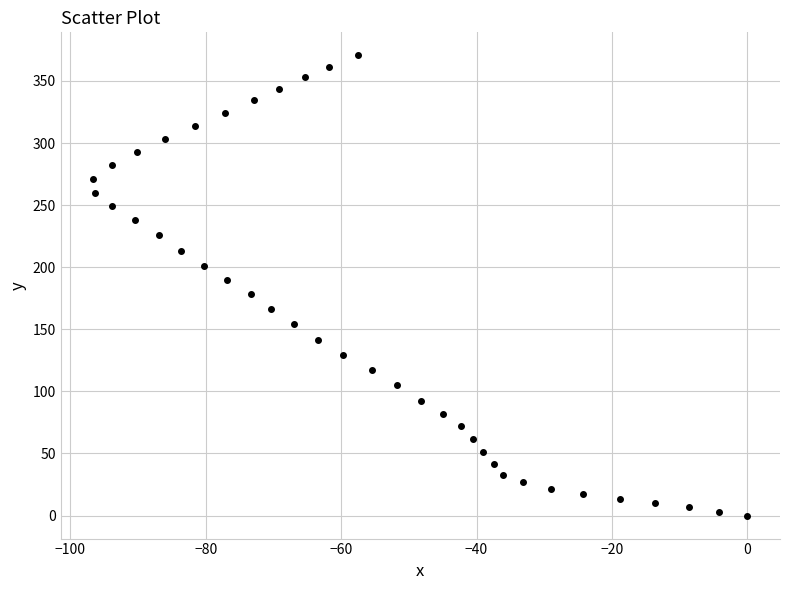

What is the range of X values (max minus min)?

96.6